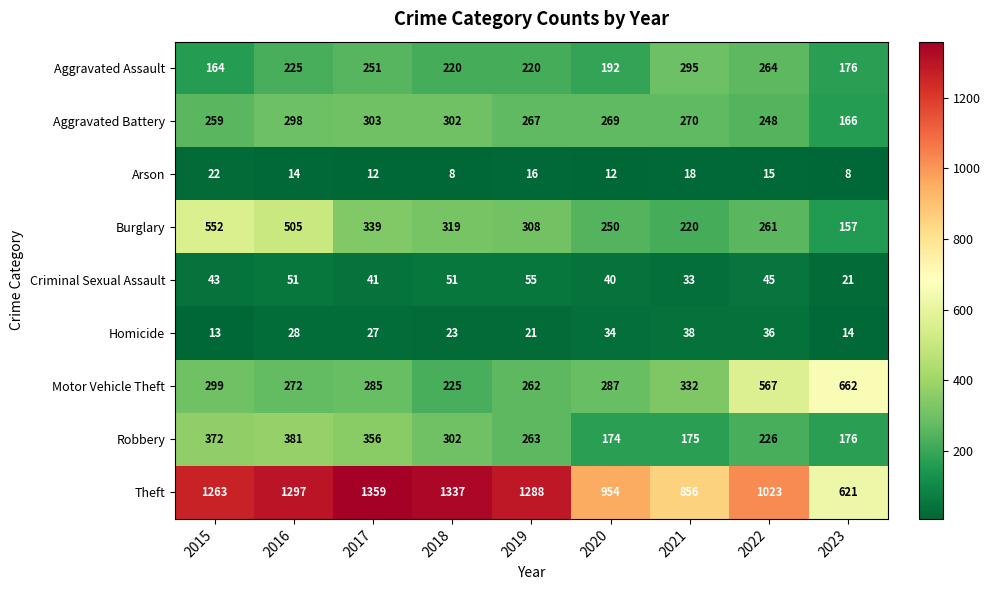

Is it true that Motor Vehicle Theft equals 417 at 2017?

False